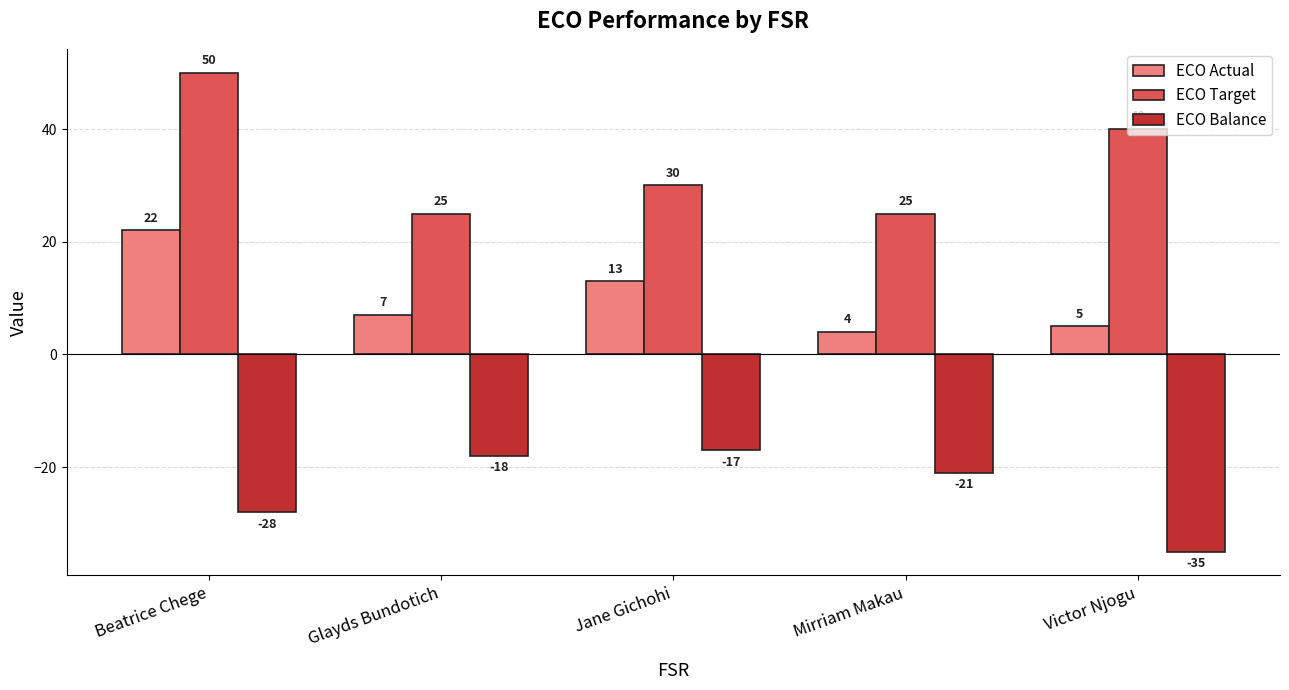

What are all the series names shown in the legend?

ECO Actual, ECO Target, ECO Balance